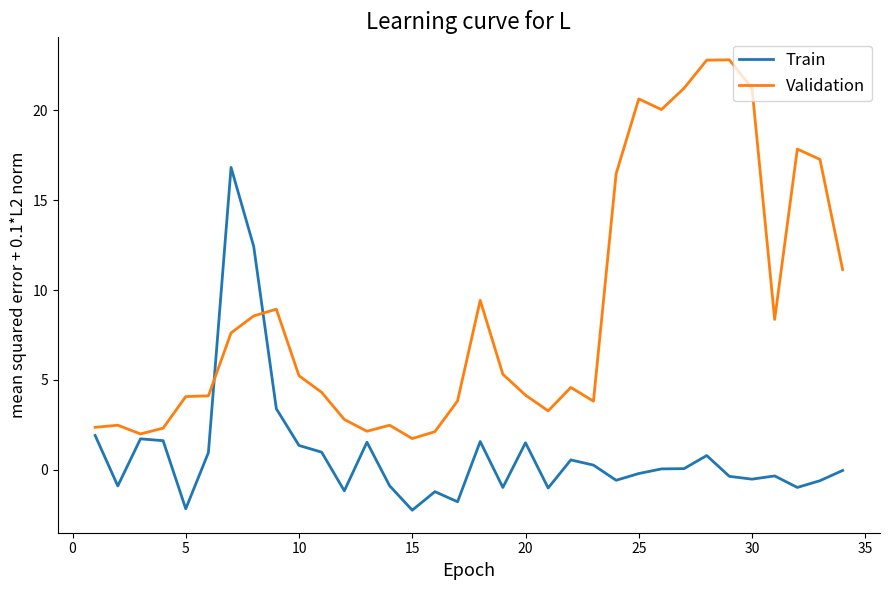

What is the minimum value for Train?

-2.2